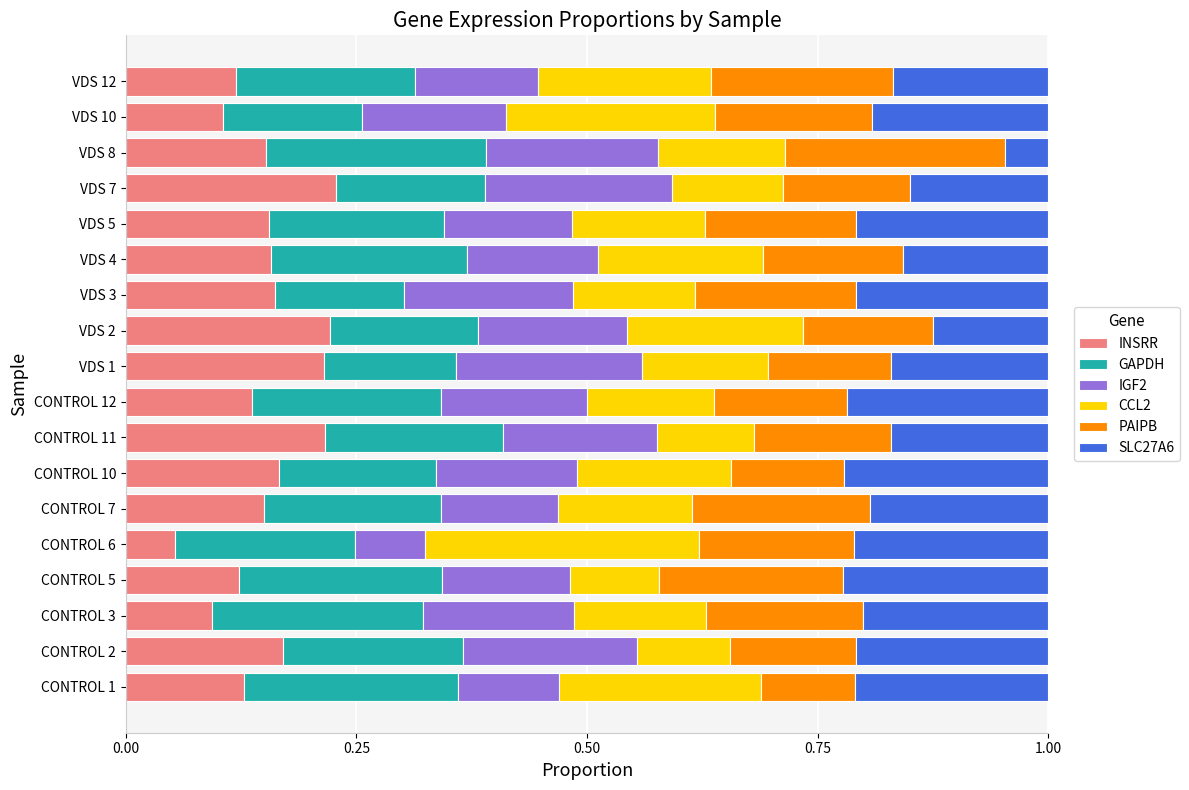

What are all the series names shown in the legend?

INSRR, GAPDH, IGF2, CCL2, PAIPB, SLC27A6